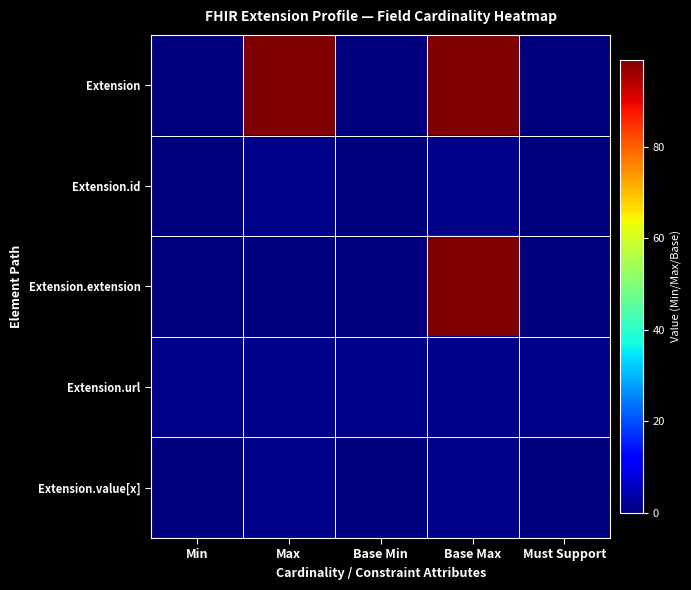

Reading left to right, extract all data points from this chart.

Extension: Min=0	Max=99	Base Min=0	Base Max=99	Must Support=0
Extension.id: Min=0	Max=1	Base Min=0	Base Max=1	Must Support=0
Extension.extension: Min=0	Max=0	Base Min=0	Base Max=99	Must Support=0
Extension.url: Min=1	Max=1	Base Min=1	Base Max=1	Must Support=1
Extension.value[x]: Min=0	Max=1	Base Min=0	Base Max=1	Must Support=0